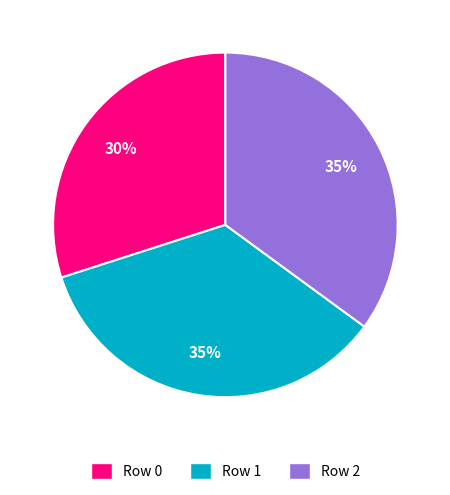

How many slices are in this pie chart?

3